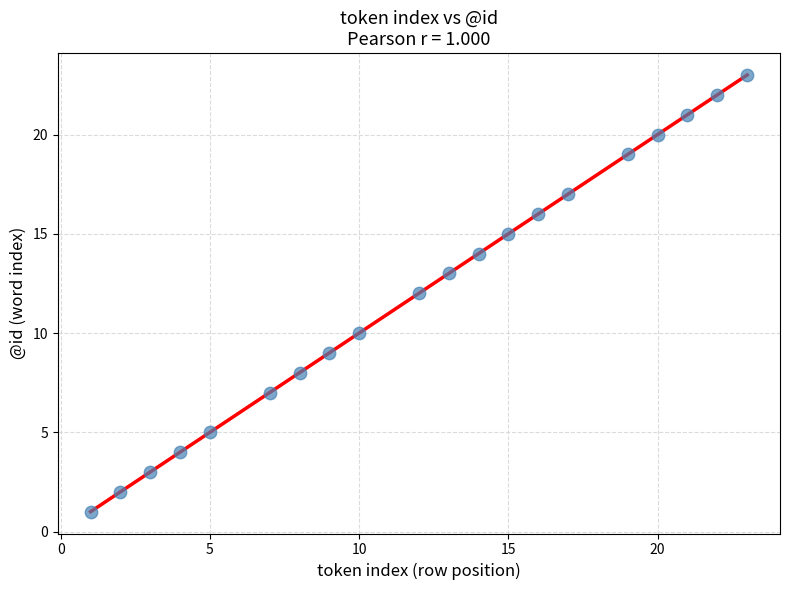

What is the range of X values (max minus min)?

22